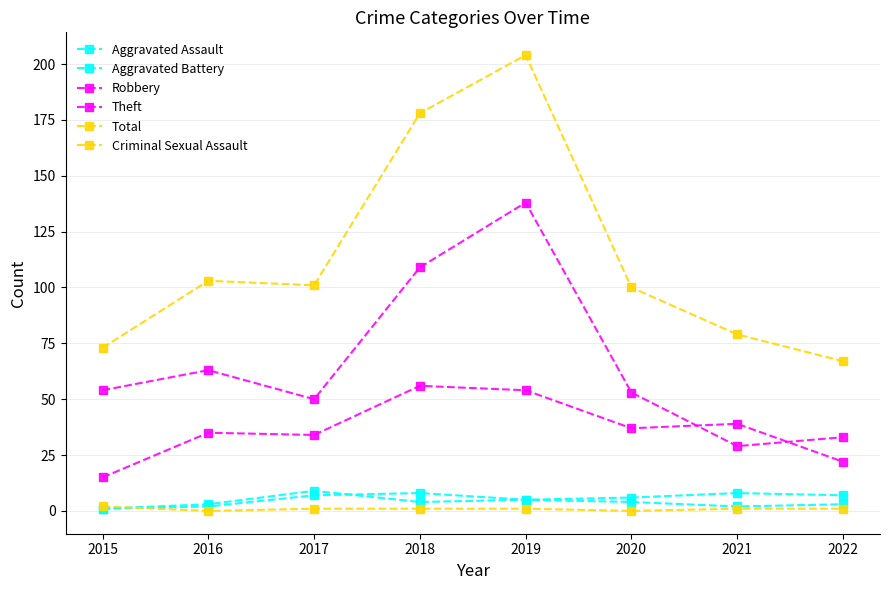

Is this an area chart (filled region under the line)?

No